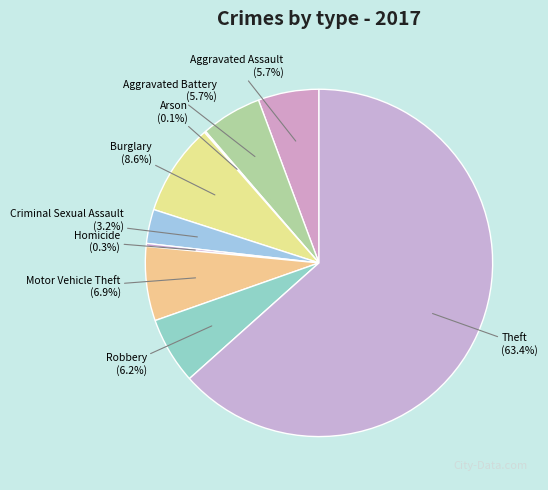

The Burglary slice represents 9% of the pie. True or false?

True